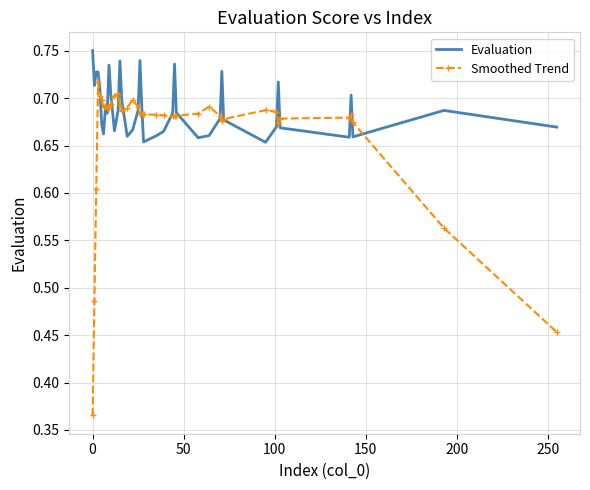

How many interior local peaks does the Evaluation series have?

10